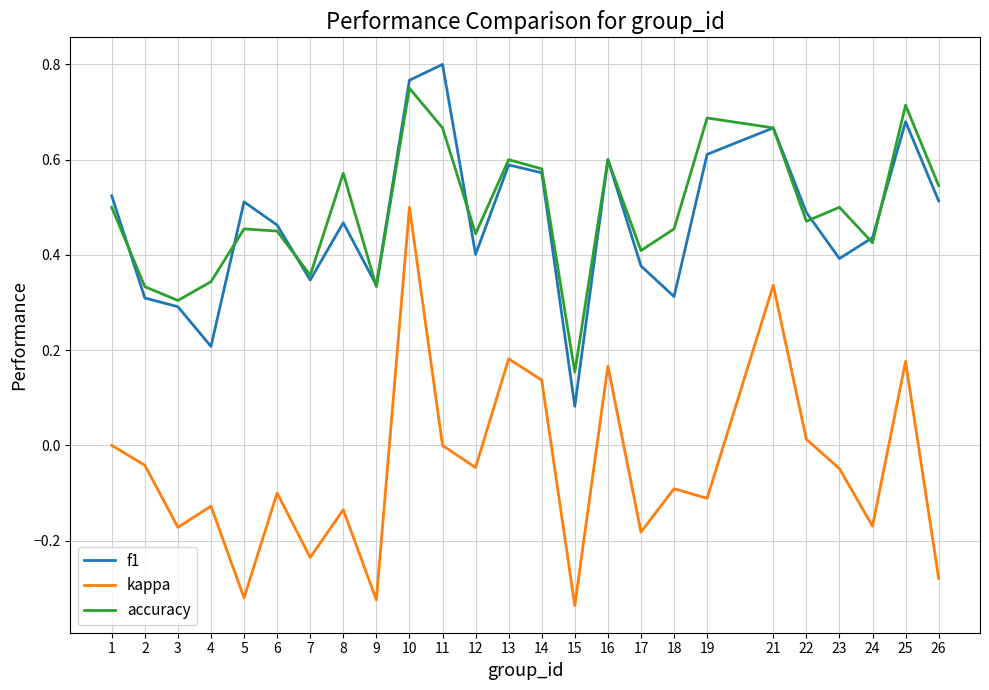

Which category has the highest value across all series?

11